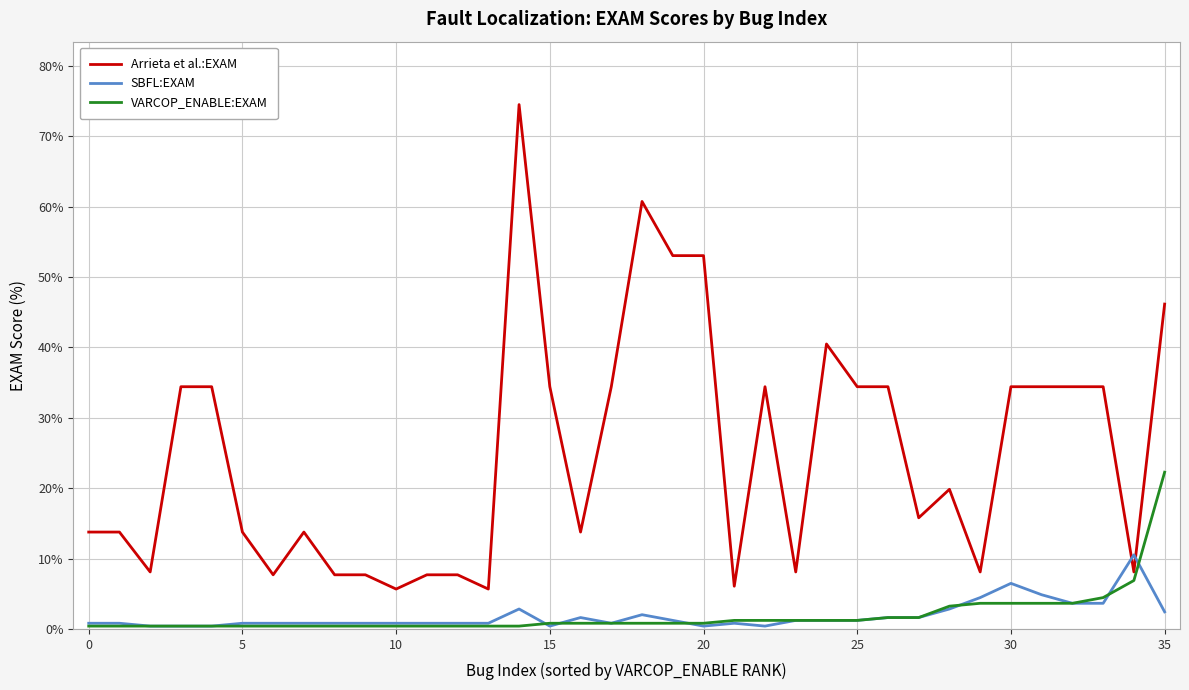

Does the chart have visible grid lines?

Yes